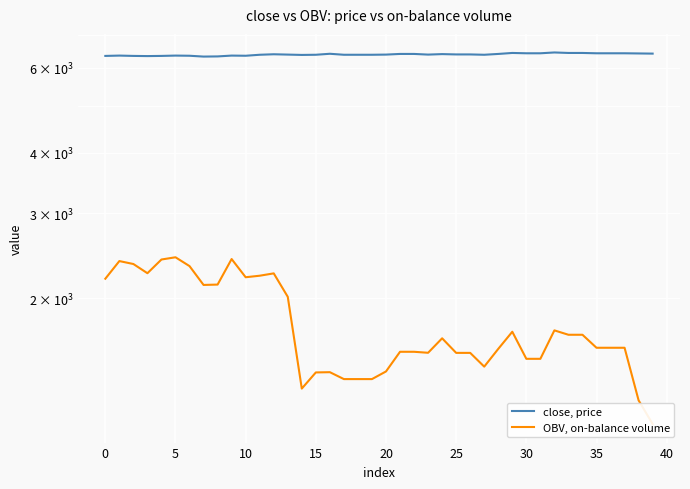

What is the maximum value for close, price?

6445.0